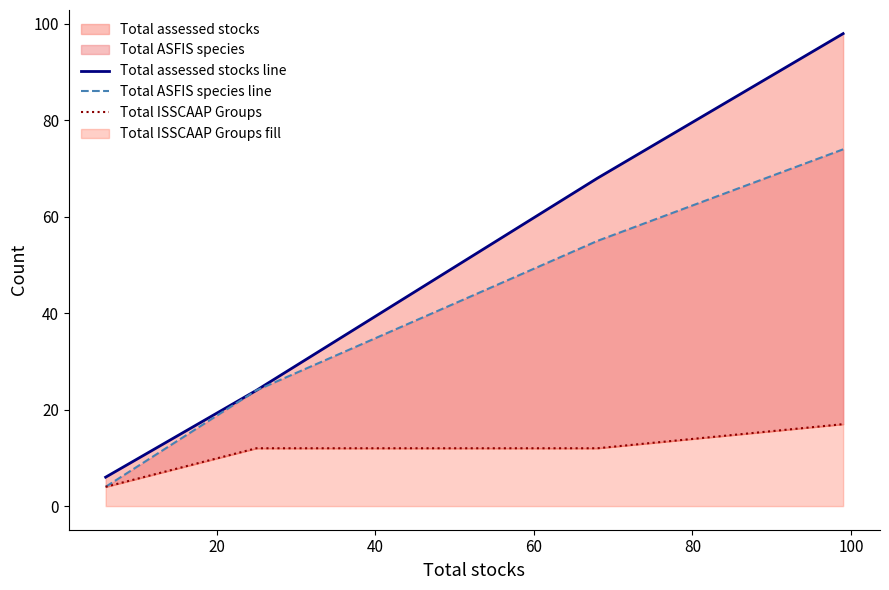

Reading left to right, transcribe all the data shown in this chart.

Total assessed stocks line: 6	24	68	98
Total ASFIS species line: 4	24	55	74
Total ISSCAAP Groups: 4	12	12	17